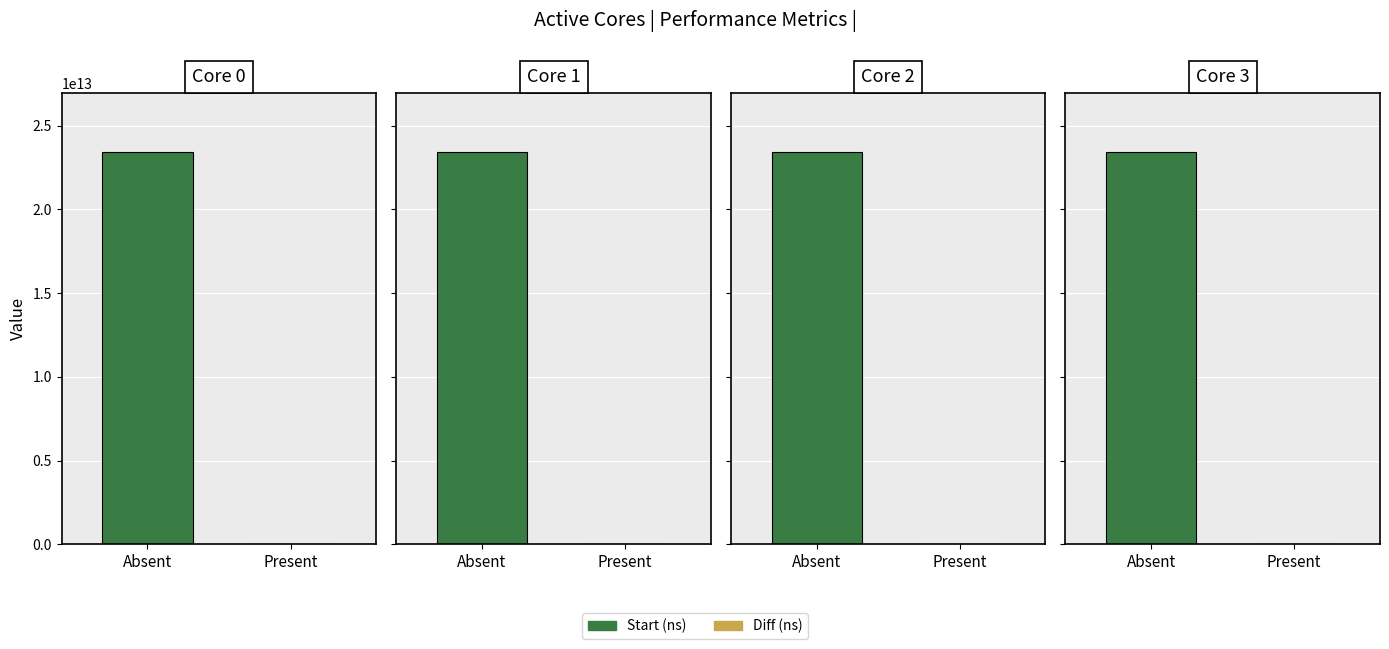

Where does the Start (ns) series first go above 23429898511294?

3